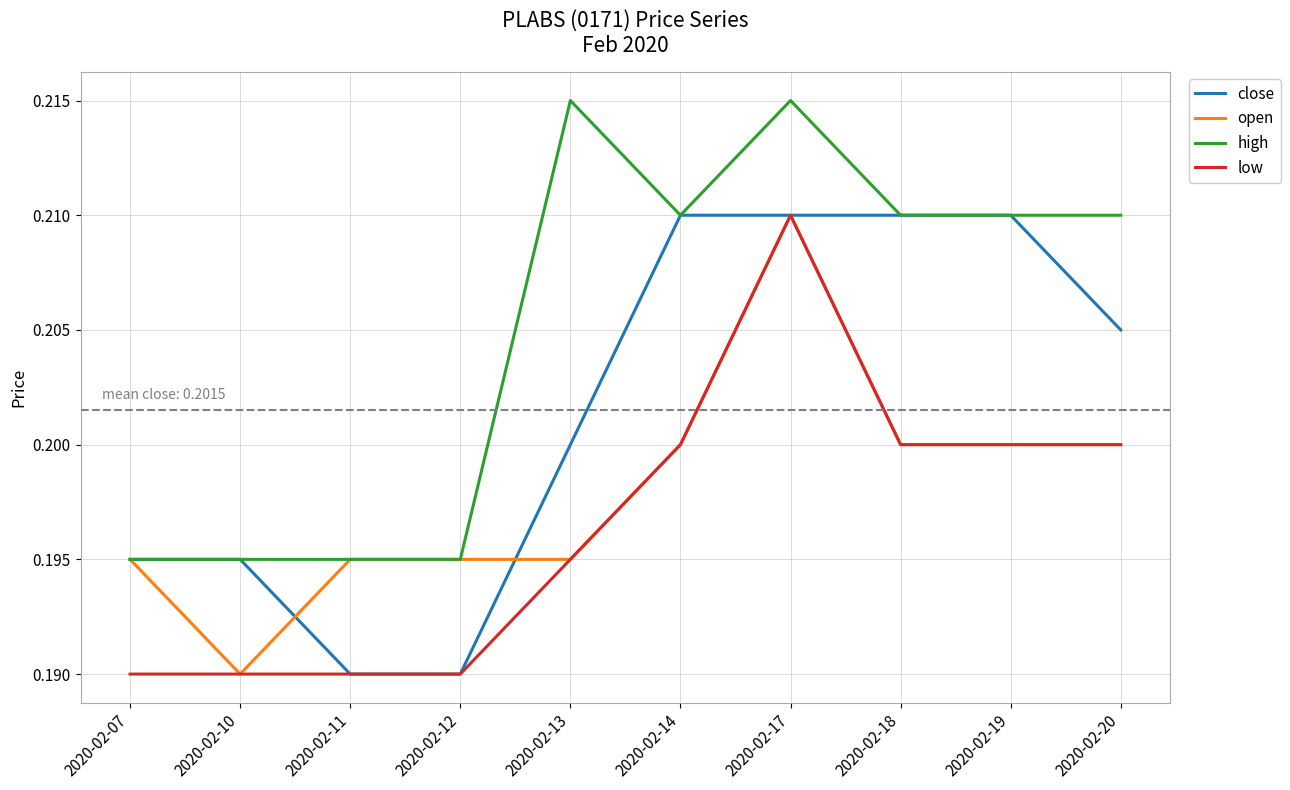

What are all the series names shown in the legend?

close, open, high, low